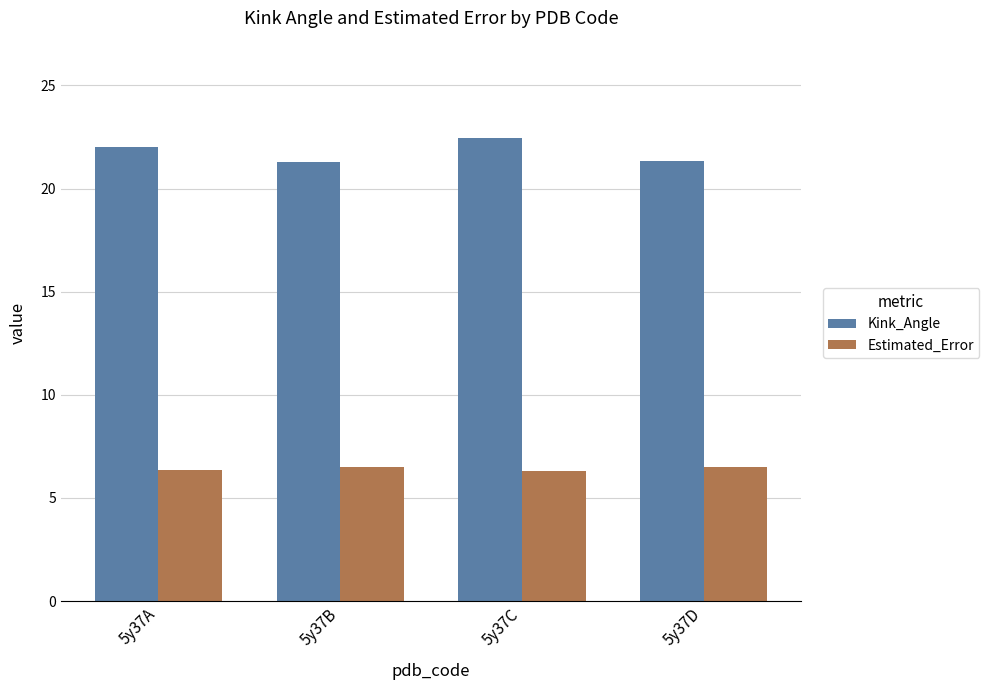

What is the value of the Estimated_Error bar at the 4th from the left?

6.5